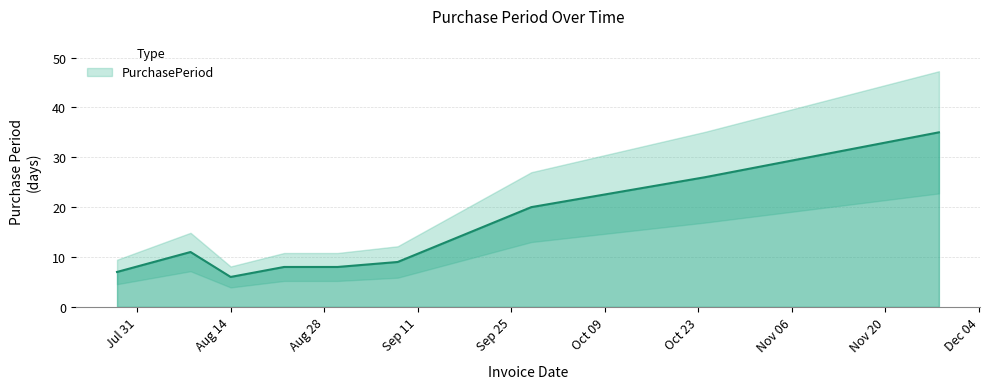

Reading left to right, transcribe all the data shown in this chart.

7	11	6	8	8	9	20	26	35